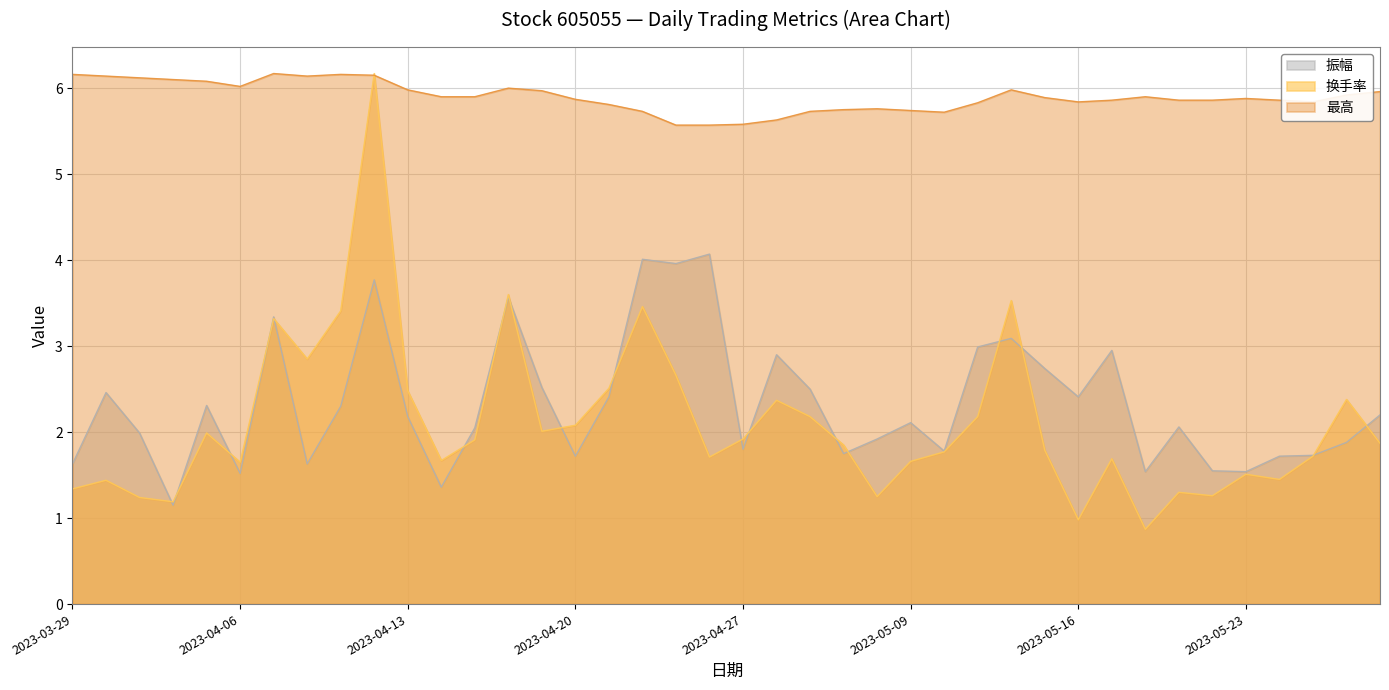

What is the minimum value shown in the chart?

0.9